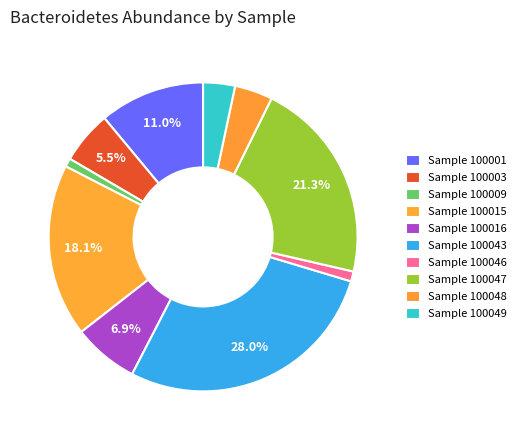

How many slices are in this pie chart?

10